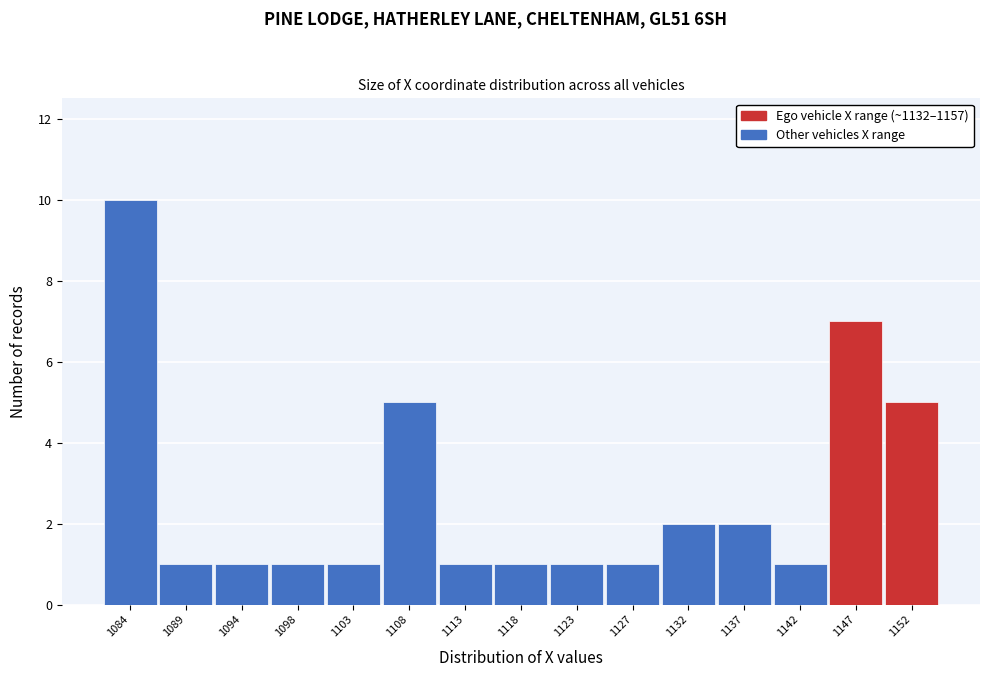

Reading left to right, what are all the values shown in this chart?

10	1	1	1	1	5	1	1	1	1	2	2	1	7	5